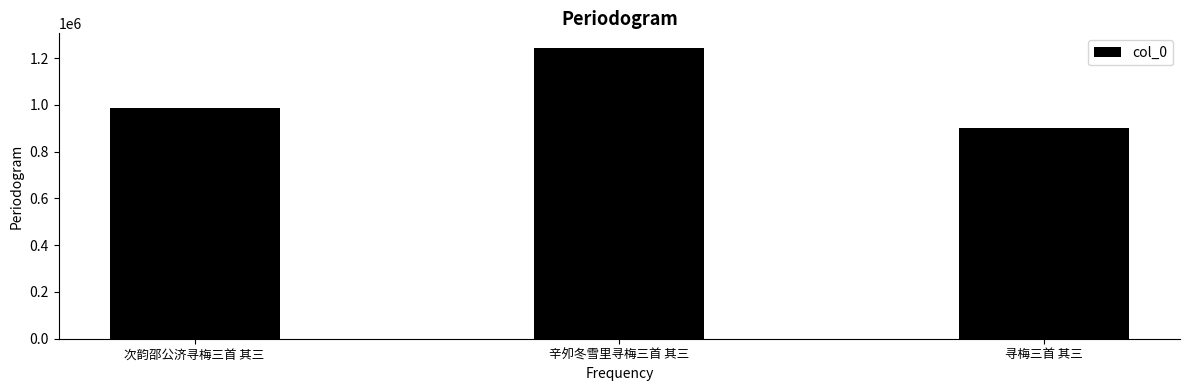

Which category has the highest value across all series?

辛夘冬雪里寻梅三首 其三